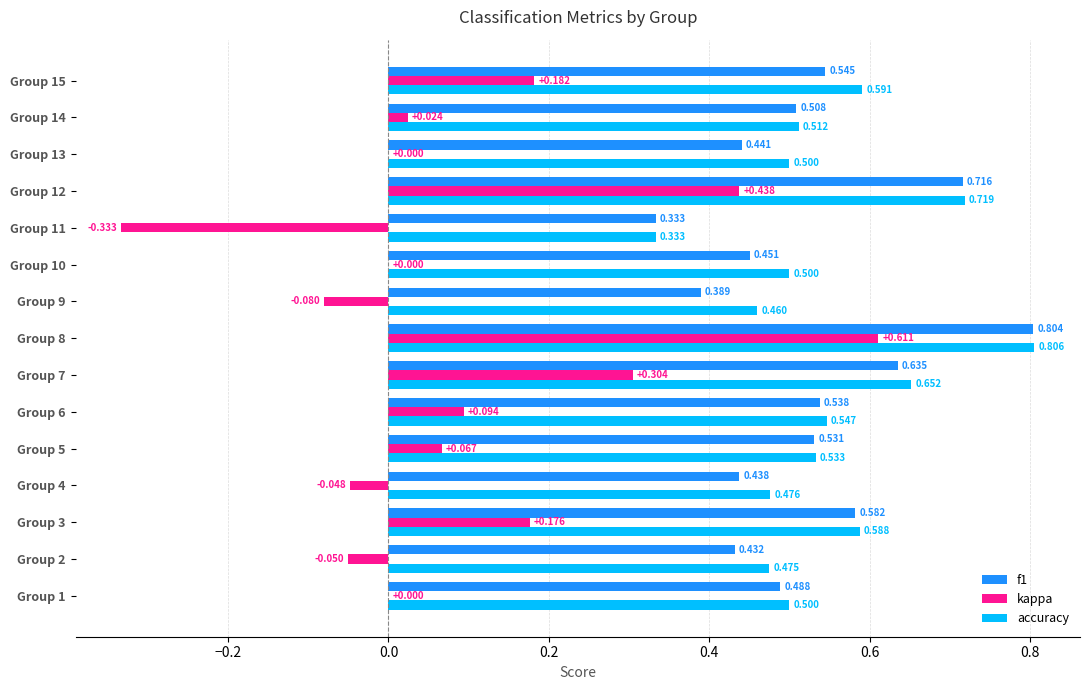

Which series has the largest total across all categories?

accuracy